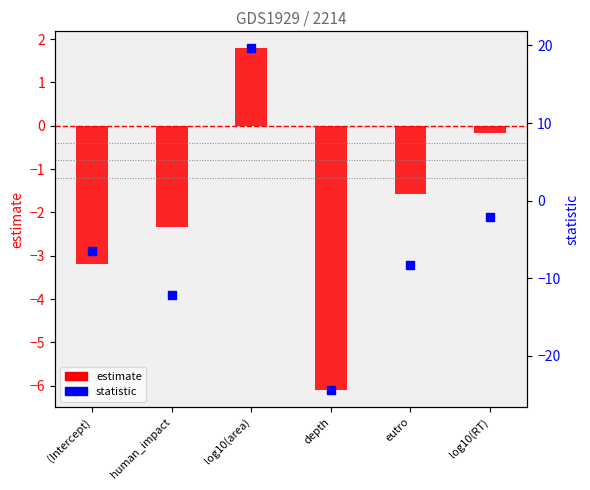

At which category is the sum across all series the highest?

log10(area)